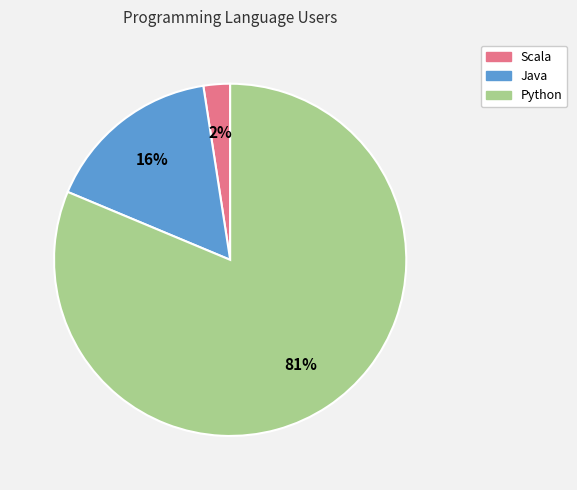

How many segments does this pie chart have?

3